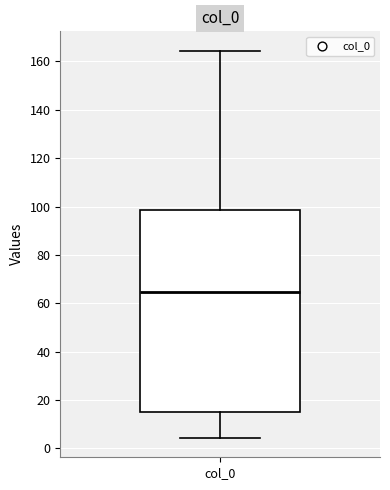

Where does the upper whisker of the box for col_0 end on the y-axis? The values are not printed on the chart, so give them approximately, as read against the axis.

164